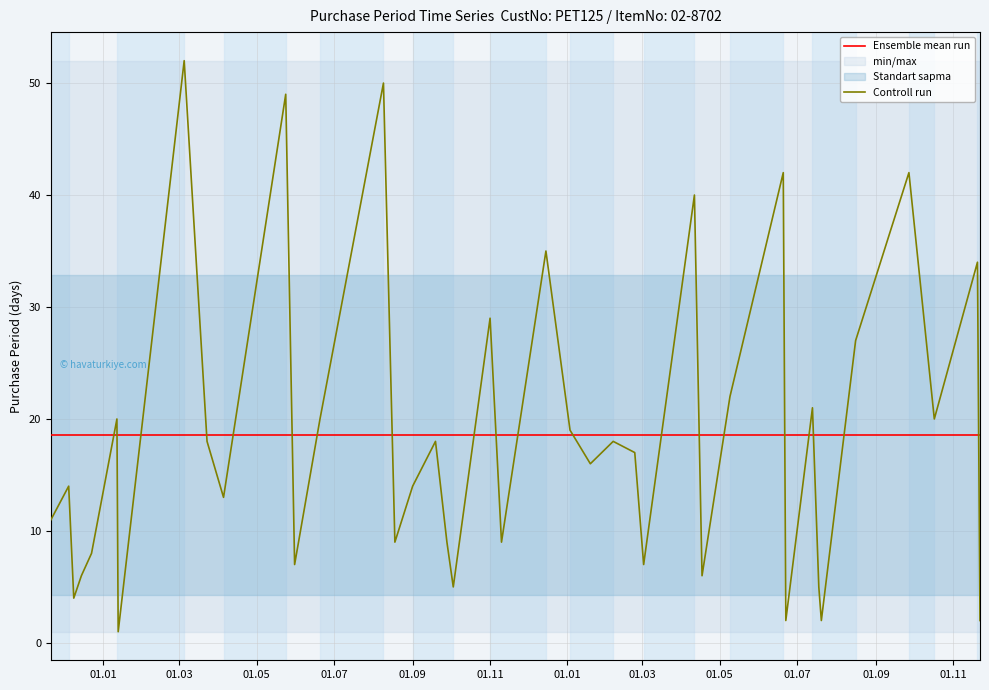

How many points are higher than both their immediate neighbors (excluding endpoints)?

14